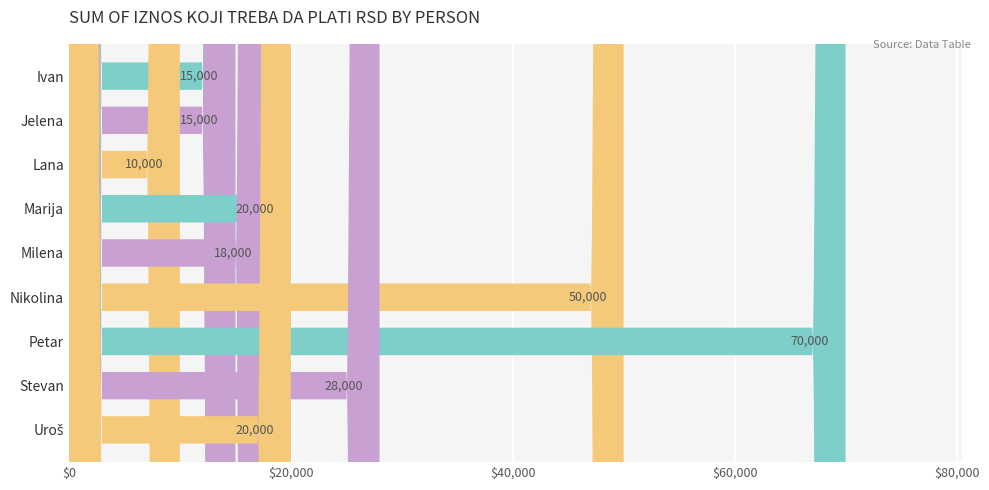

What position from the left is Milena?

5